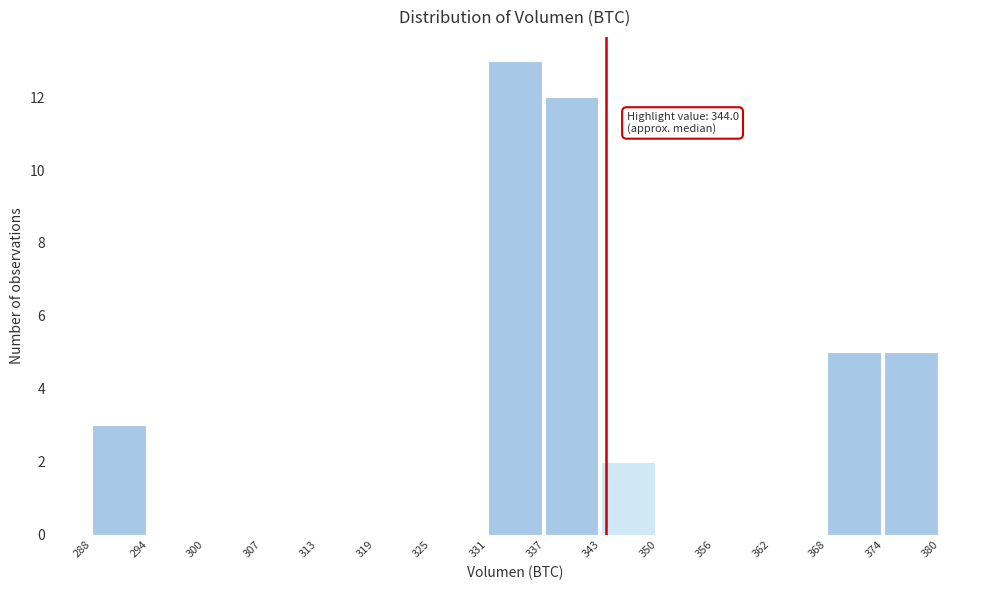

Which range on the x-axis has the tallest bar?

331 to 337